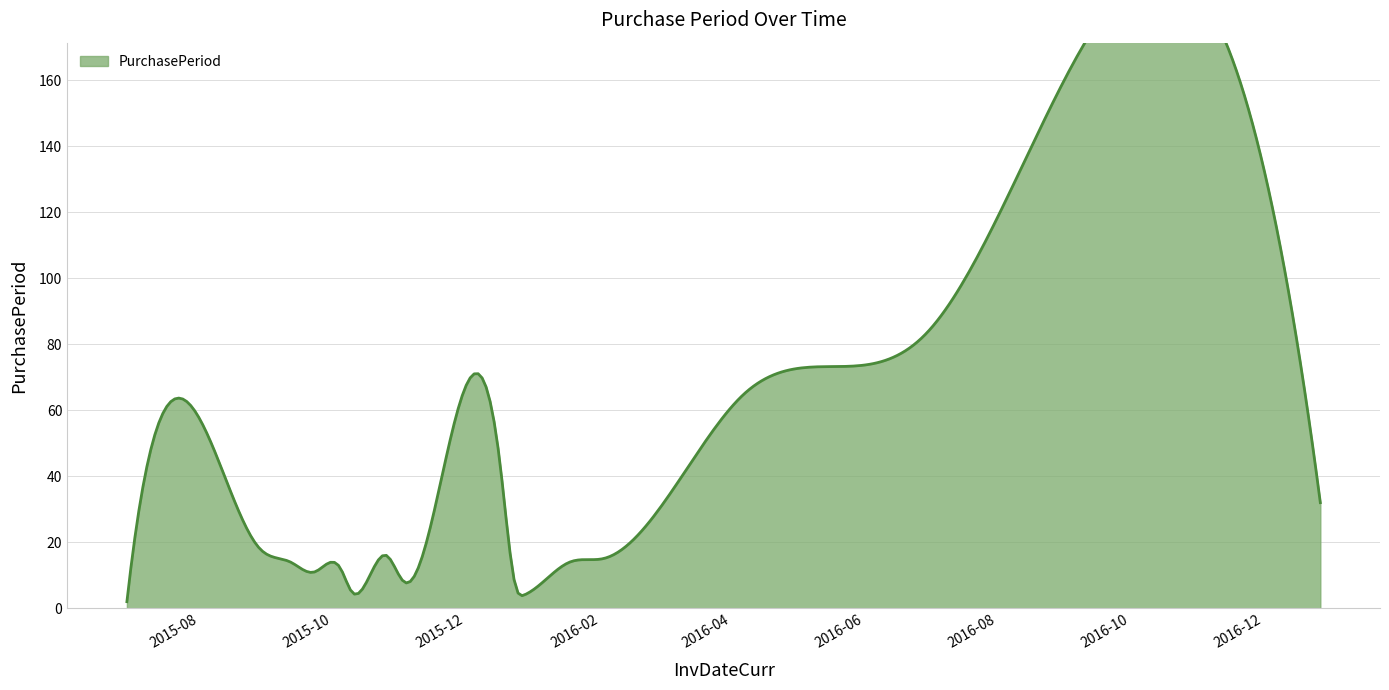

Reading left to right, what are all the values shown in this chart?

2	43	18	14	11	12	5	16	8	44	7	4	7	14	15	65	83	149	32